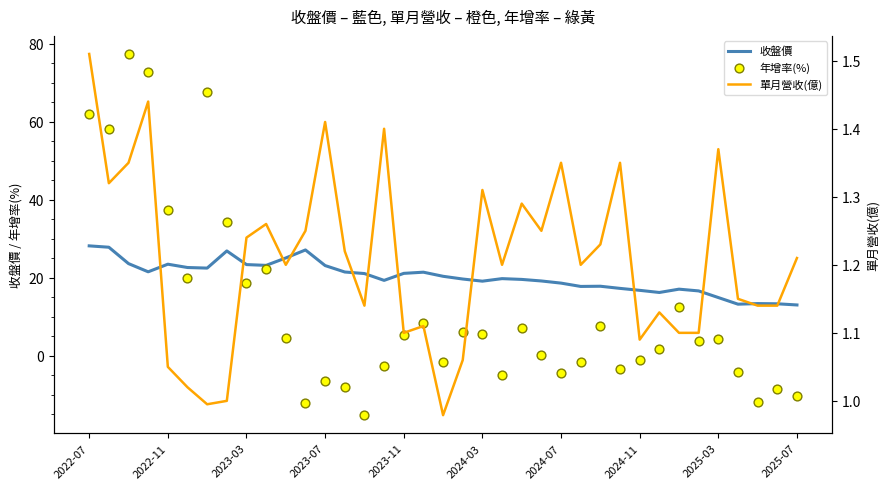

Which series contains the highest Y value?

年增率(%)